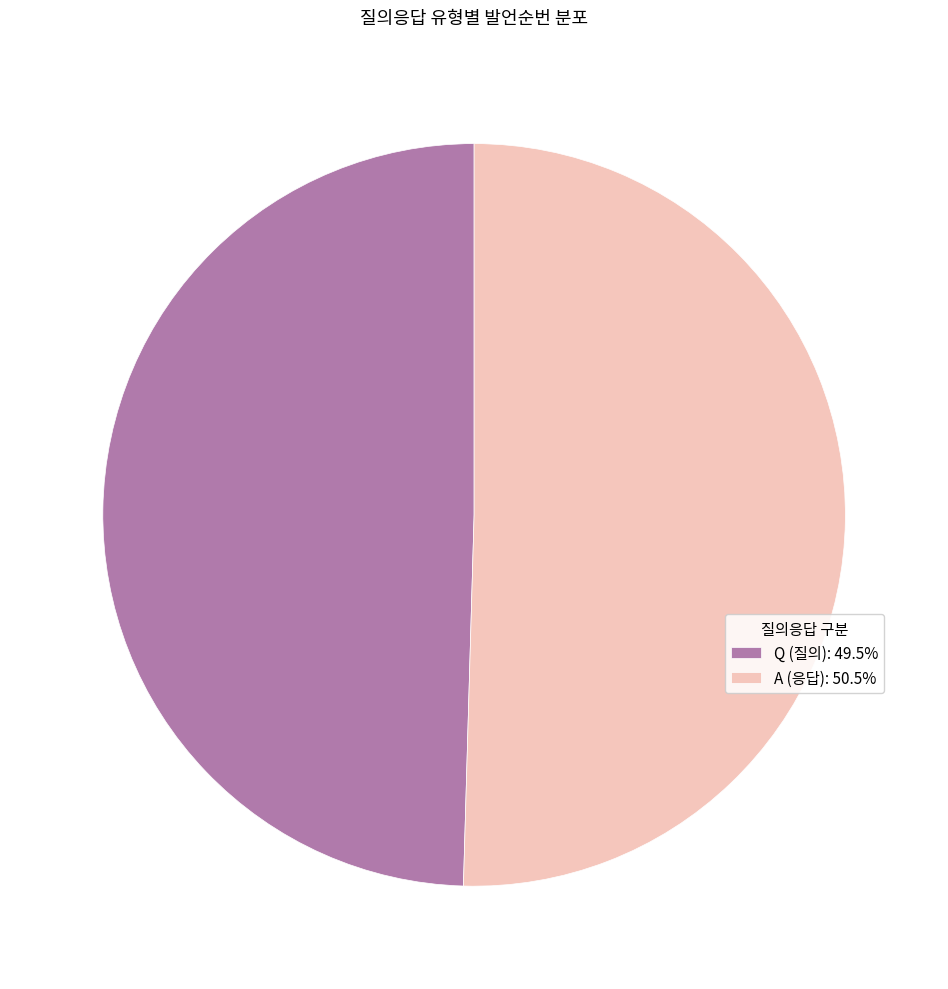

Combined, do A (응답): 50.5% and Q (질의): 49.5% account for over 50%?

Yes